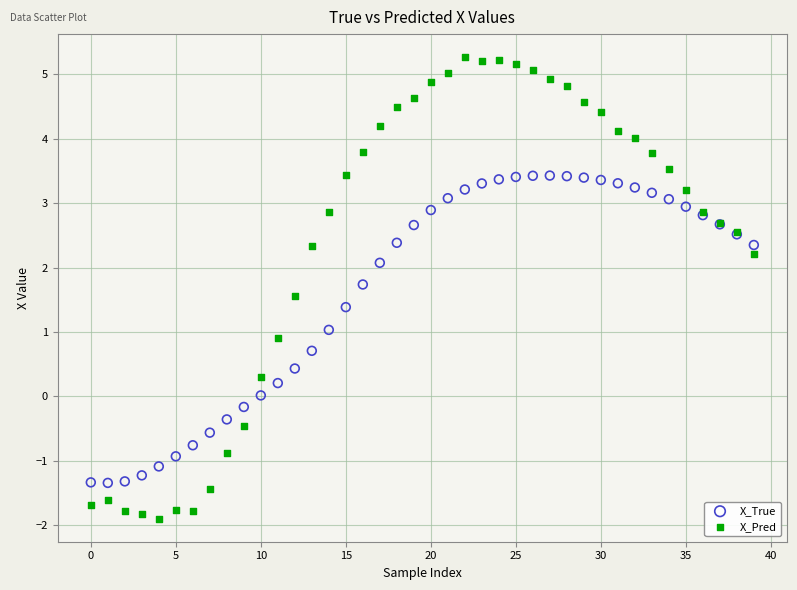

Which series reaches the maximum Y coordinate?

X_Pred